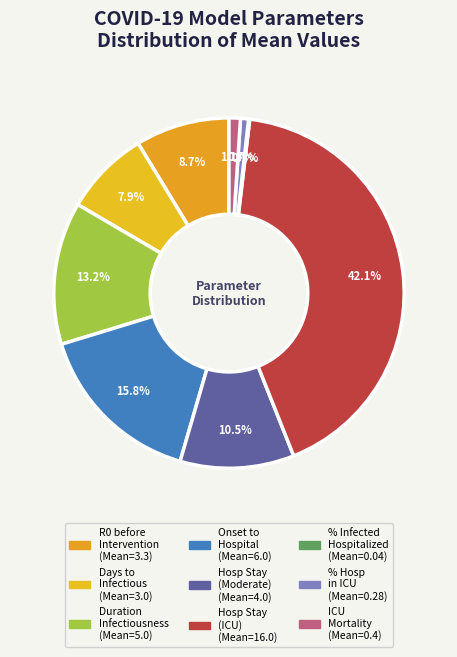

To the nearest percent, what is the average slice percentage?

11%